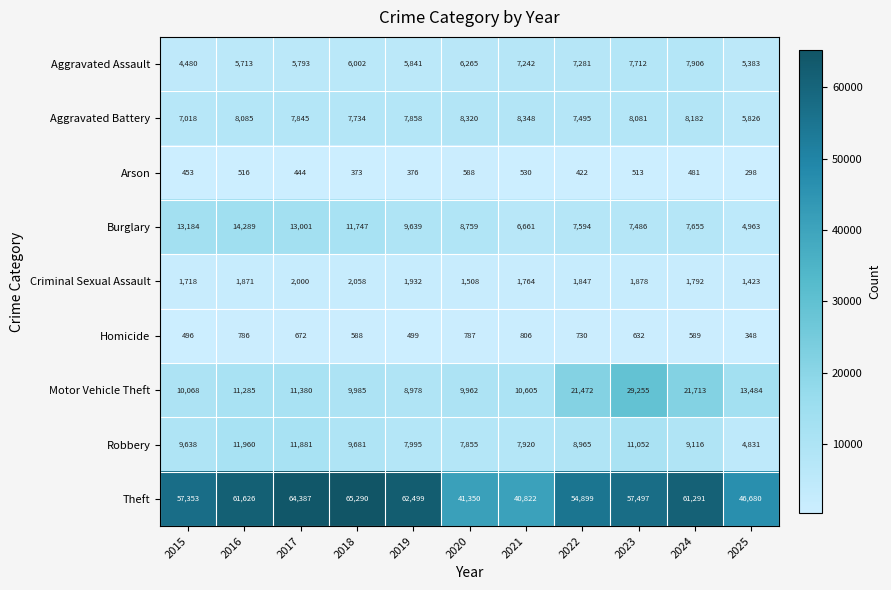

What is the sum of the Arson values at 2022 and 2017?

866